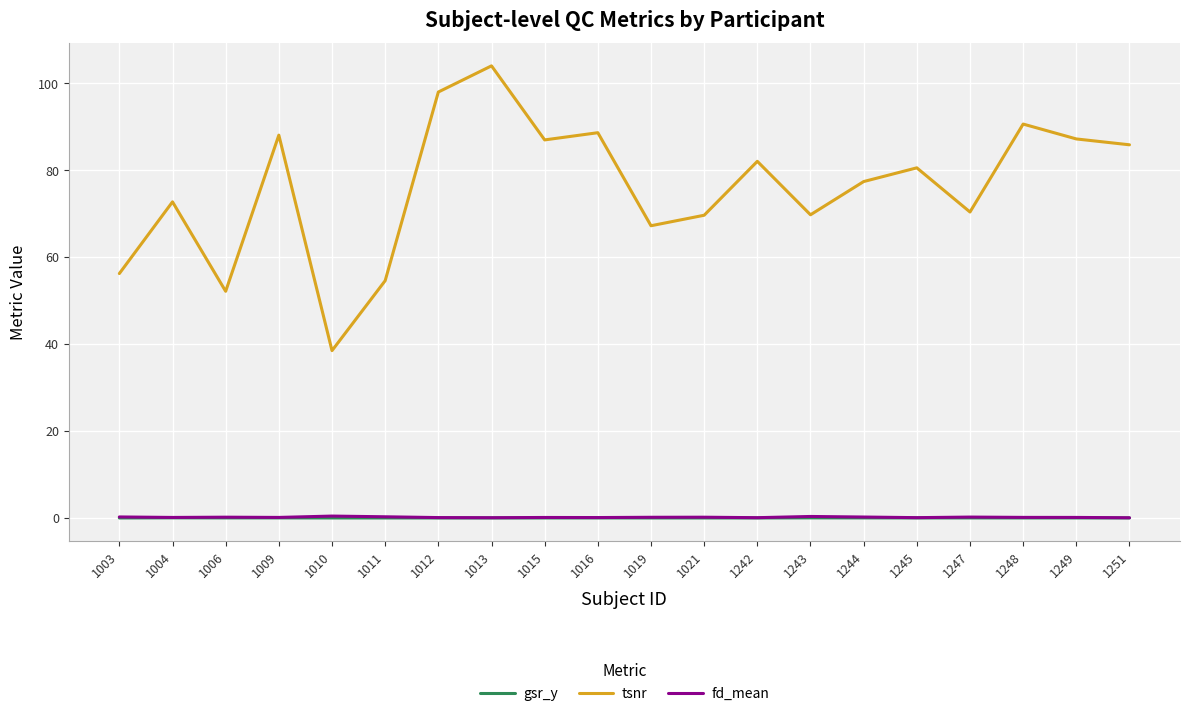

At which category does the chart reach its peak across all series?

1013